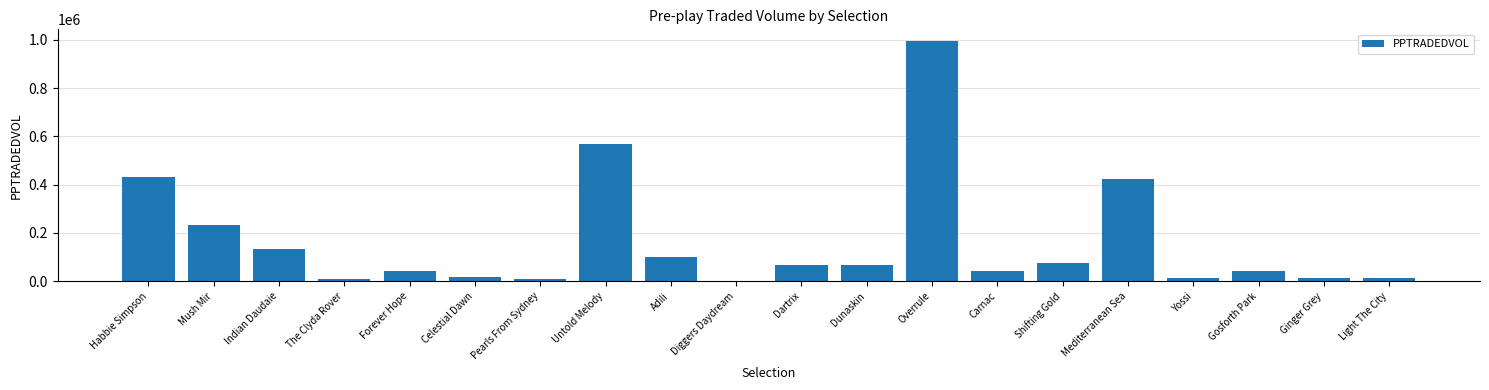

What is the sum of all values?

3301358.2